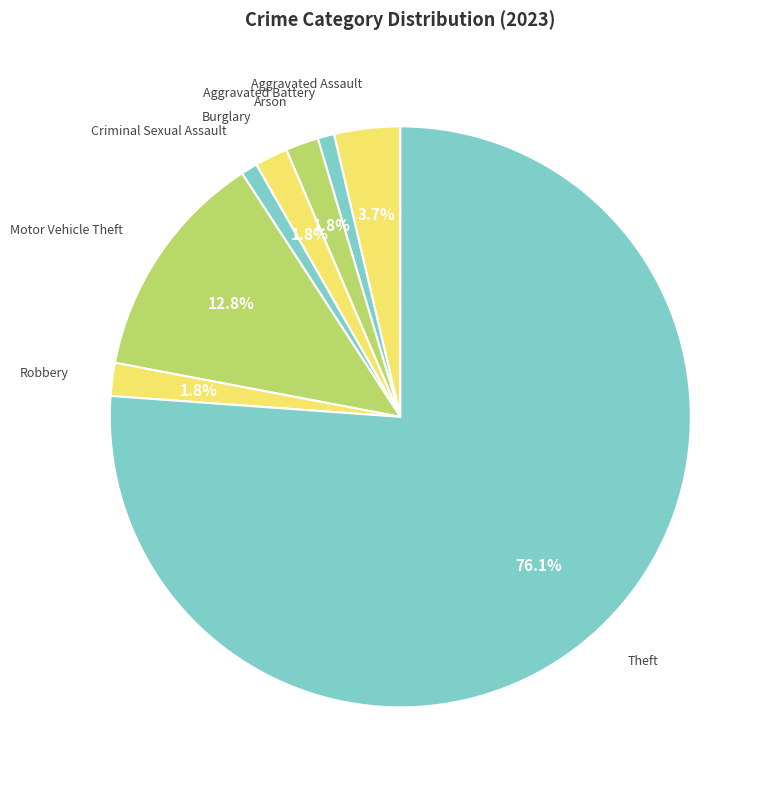

Which category has the biggest portion of the pie?

Theft